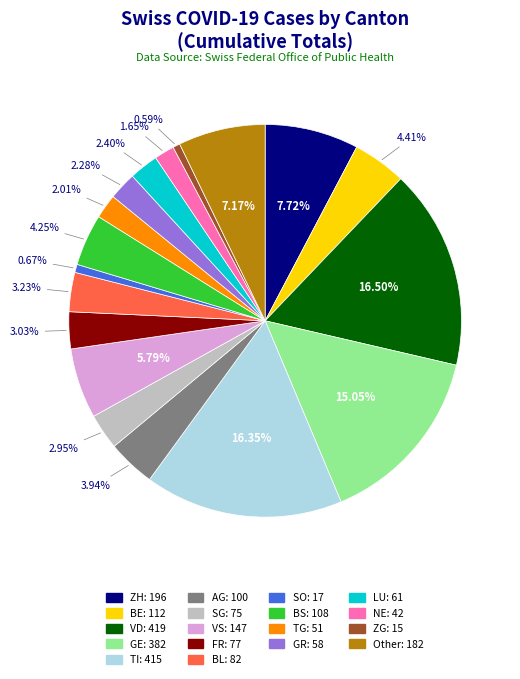

What percentage is NOT represented by FR?

97.0%